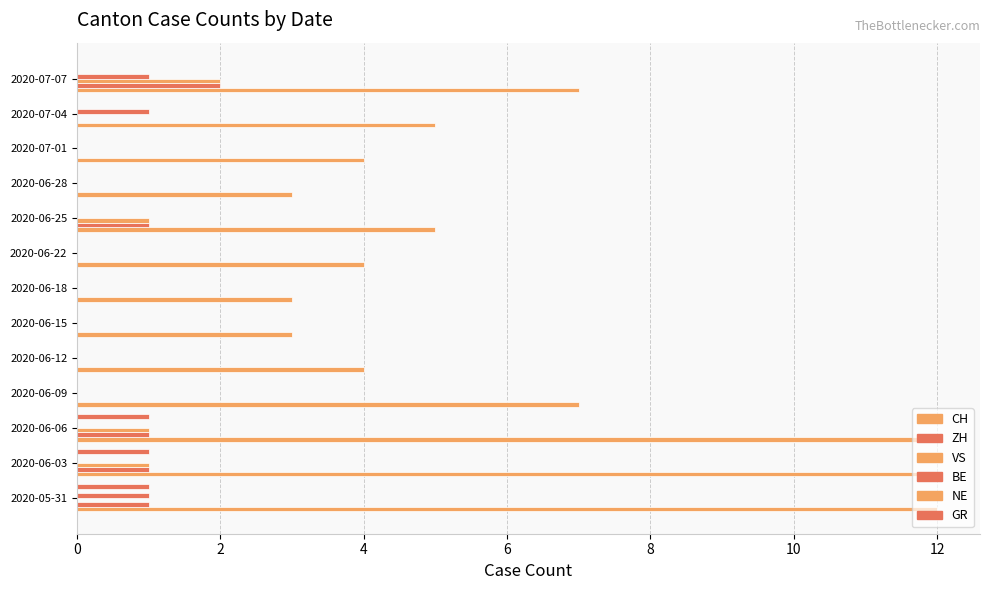

Does the chart contain any negative values?

No